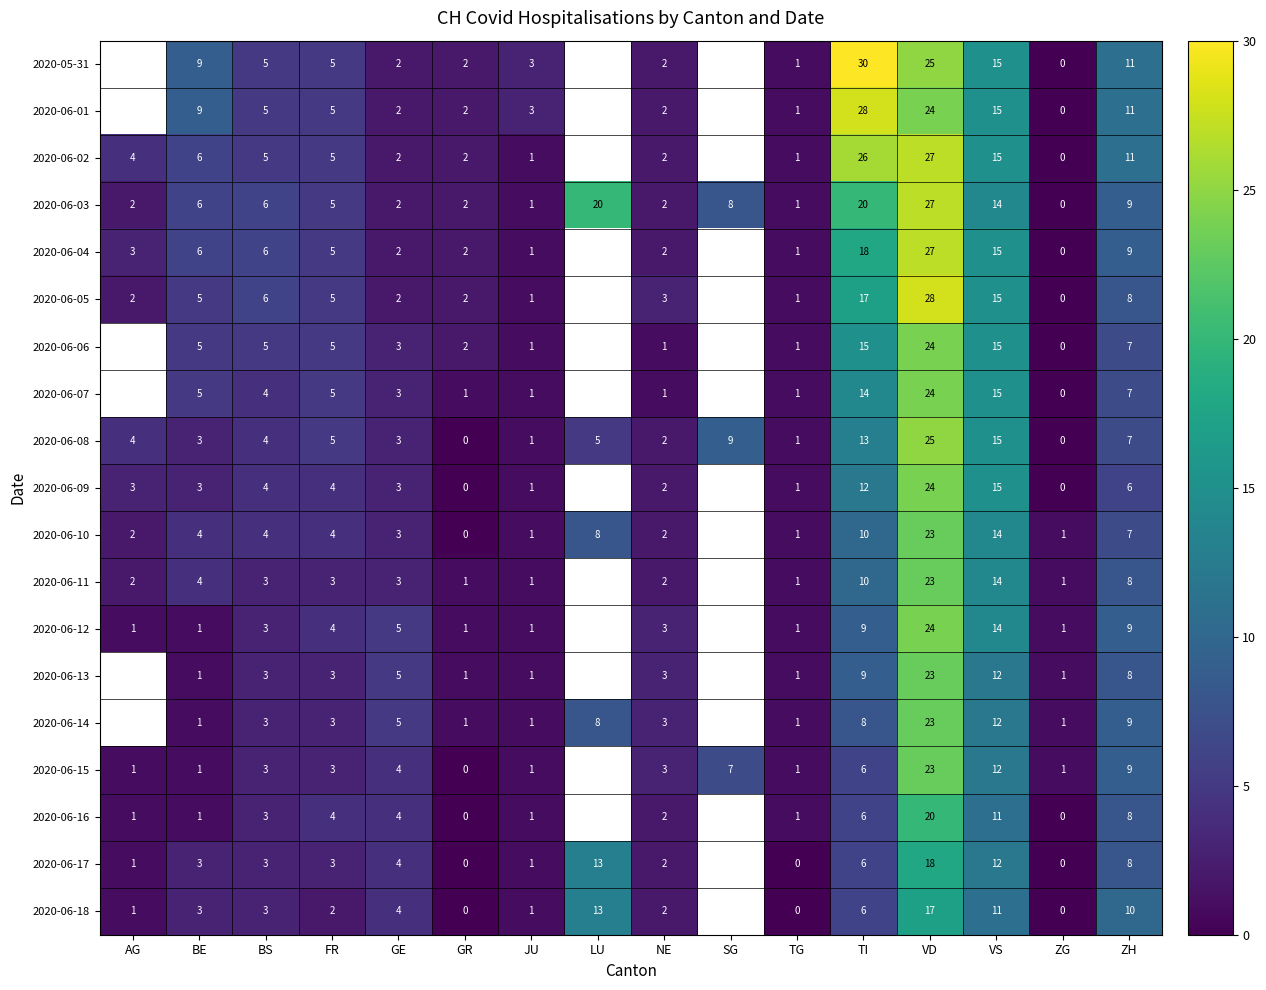

True or false: 2020-06-09 has a value of 4 at FR.

True